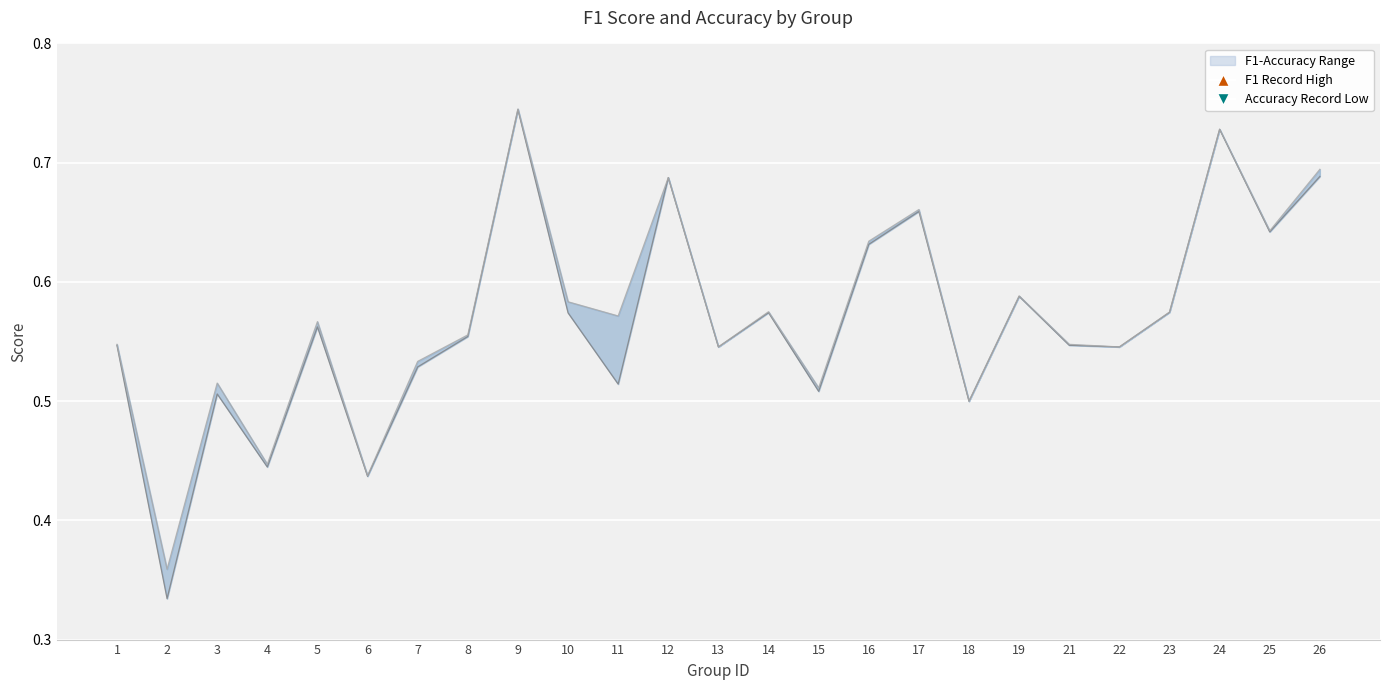

What is the total value across all series at 18?

1.0